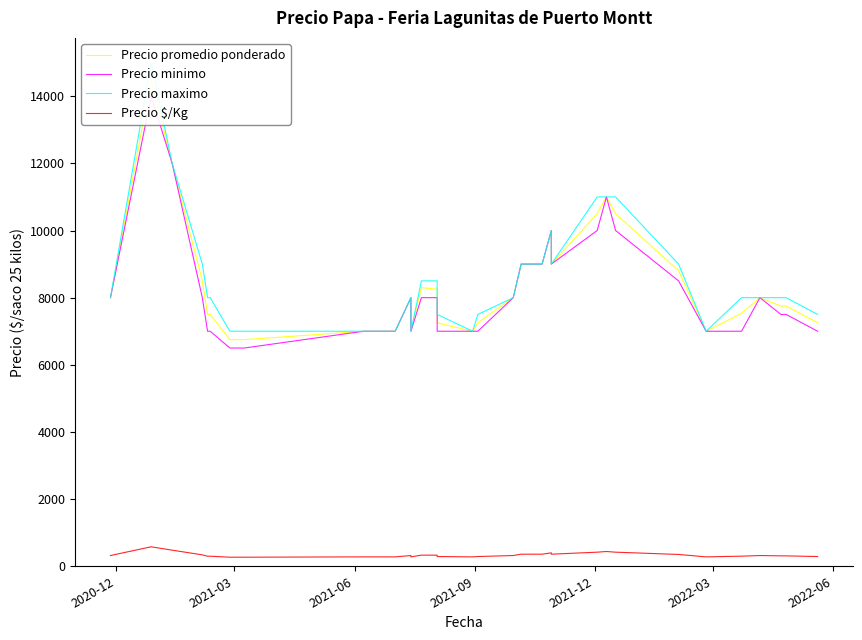

What is the highest value of the Precio minimo series?

14000